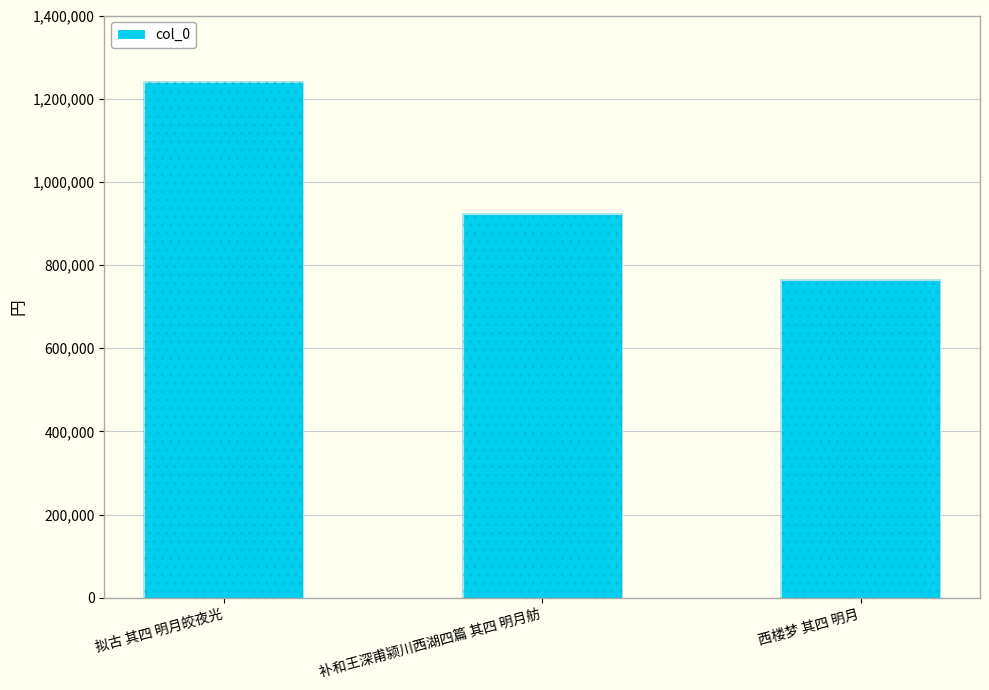

Rank the categories by value from highest to lowest.

拟古 其四 明月皎夜光, 补和王深甫颍川西湖四篇 其四 明月舫, 西楼梦 其四 明月